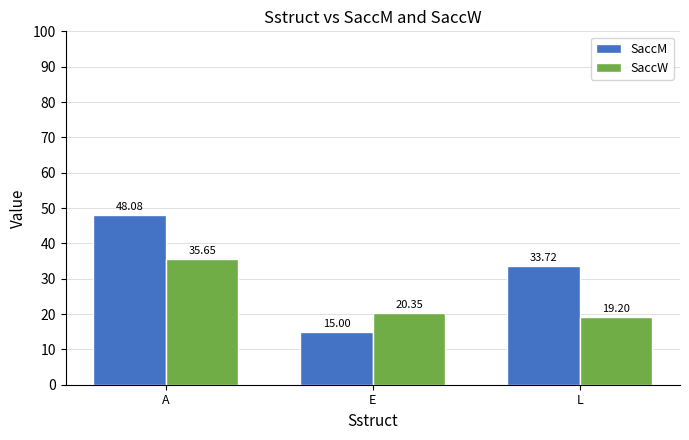

Which series has the largest range (max minus min)?

SaccM